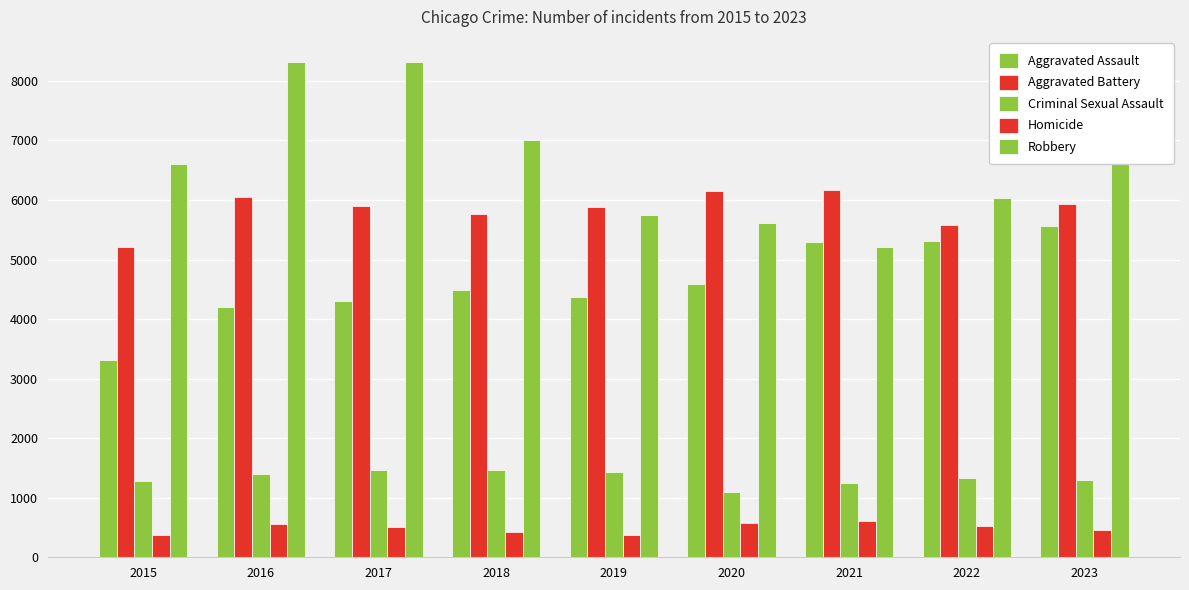

How many categories are shown in the chart?

9